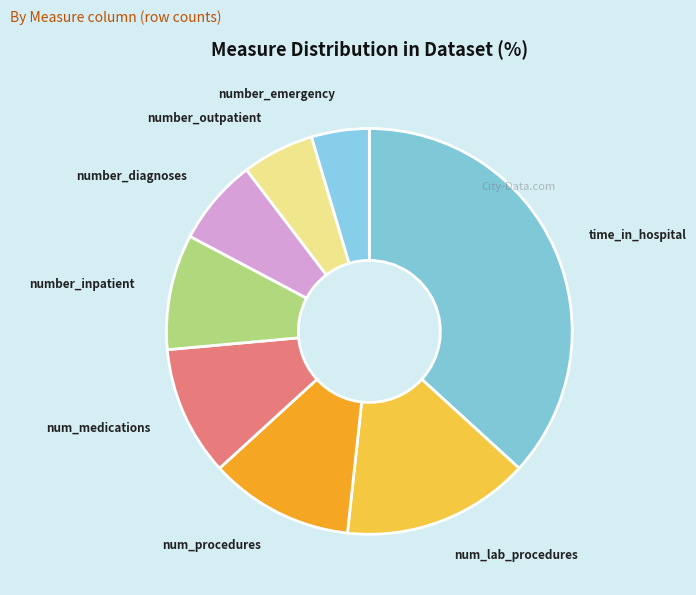

Combined, do num_lab_procedures and time_in_hospital account for over 50%?

Yes